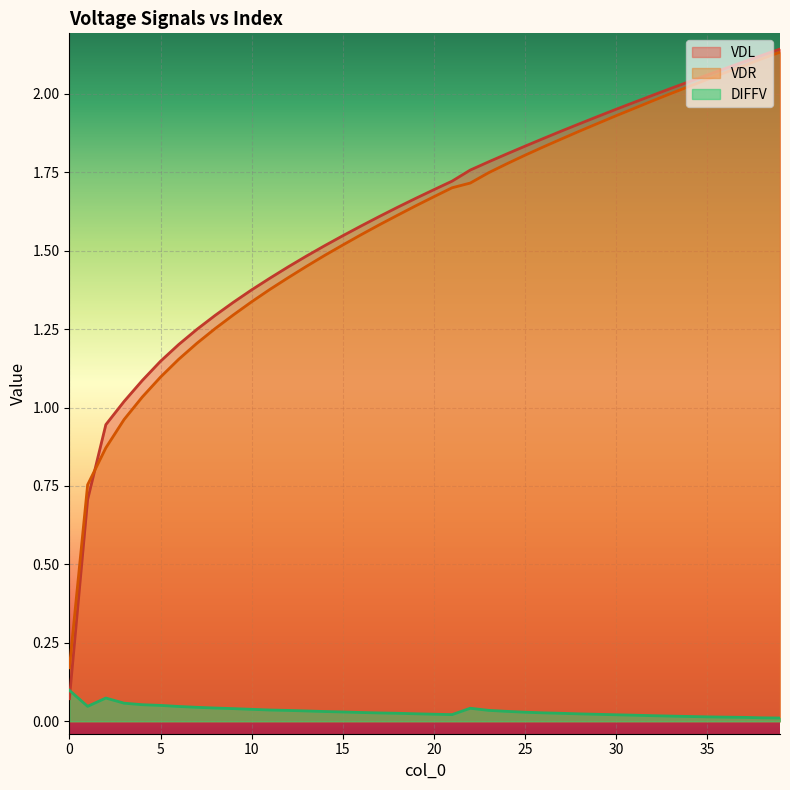

How many lines are shown in the chart?

3